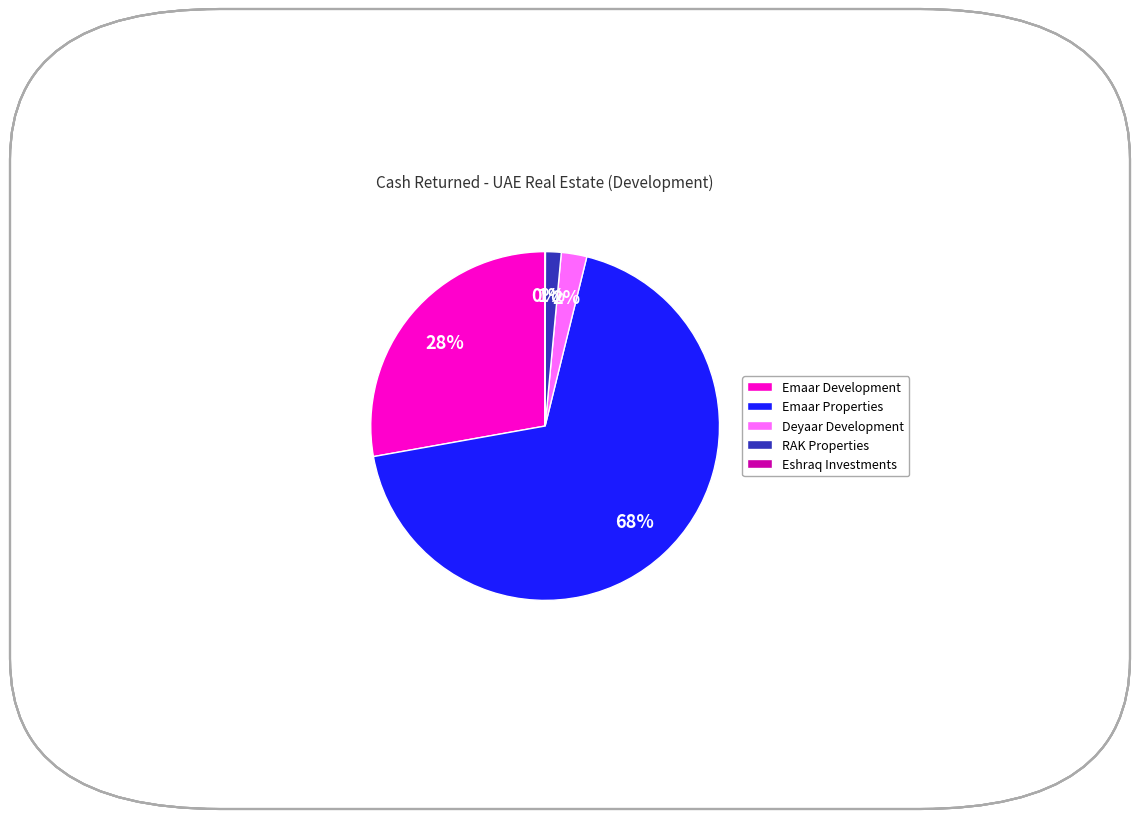

What percentage is the Emaar Development slice, to the nearest percent?

28%